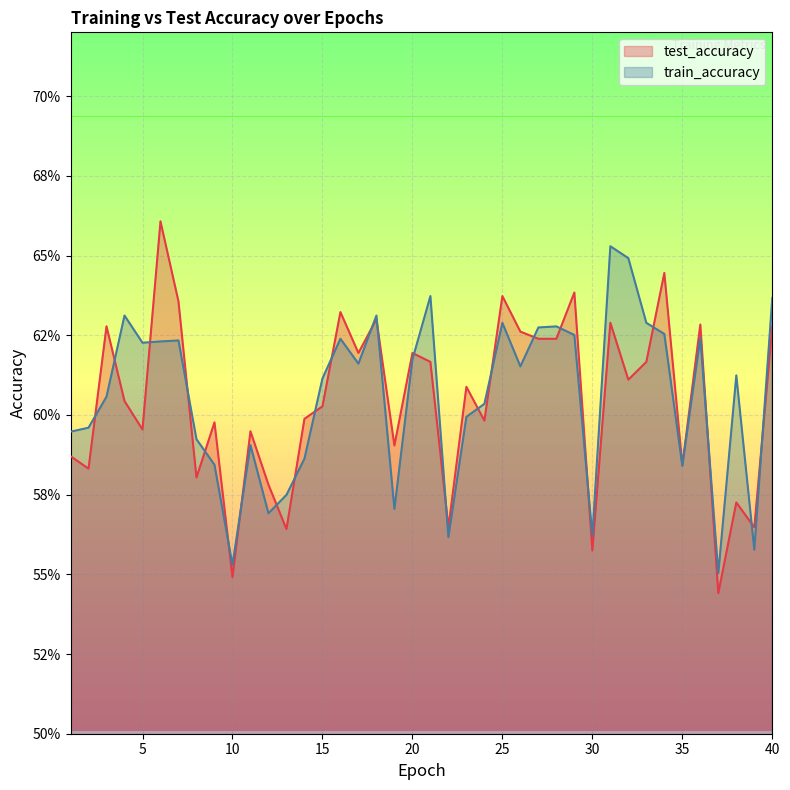

Read the test_accuracy value at 17.

0.6